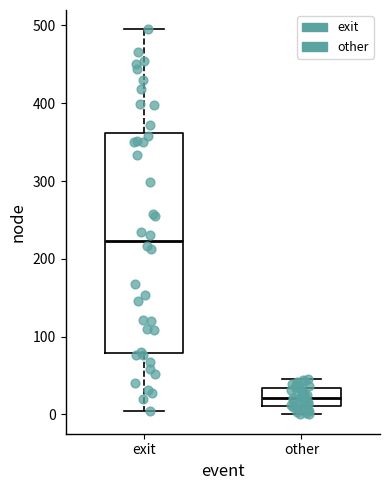

Comparing the boxes themselves (not the whiskers), which one is the tallest?

exit